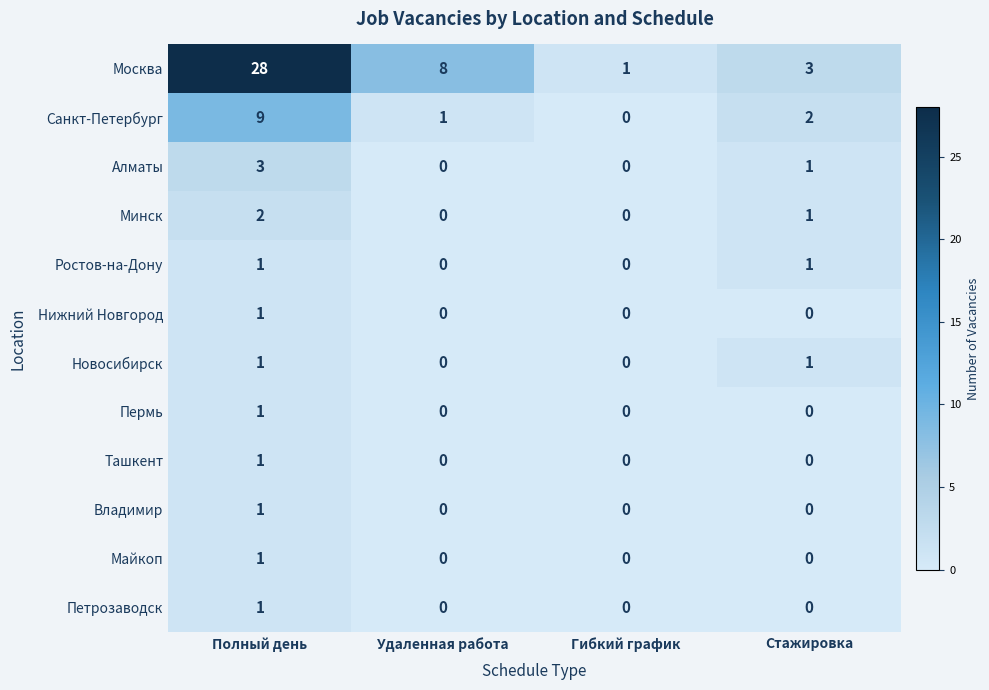

The Новосибирск series shows 2 at Полный день. True or false?

False